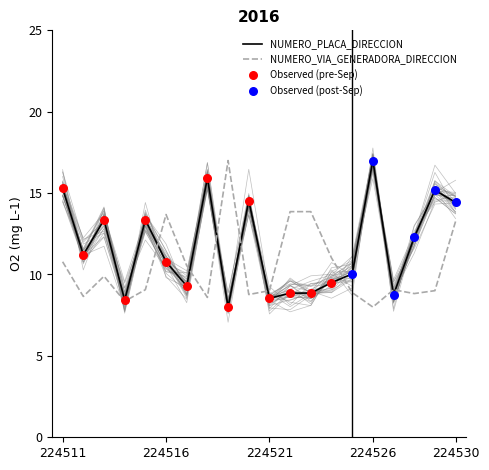

At which category is the sum across all series the highest?

224530